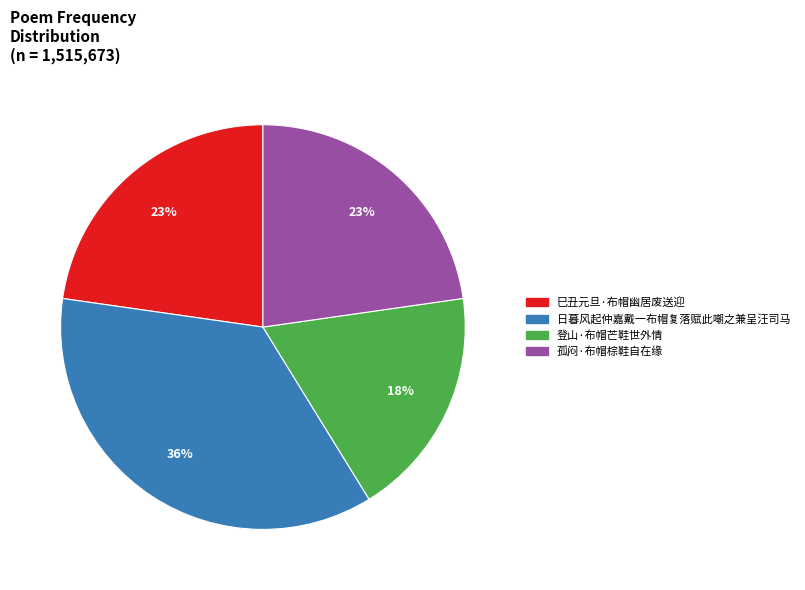

What percentage is the 孤闷·布帽棕鞋自在缘 slice, to the nearest percent?

23%